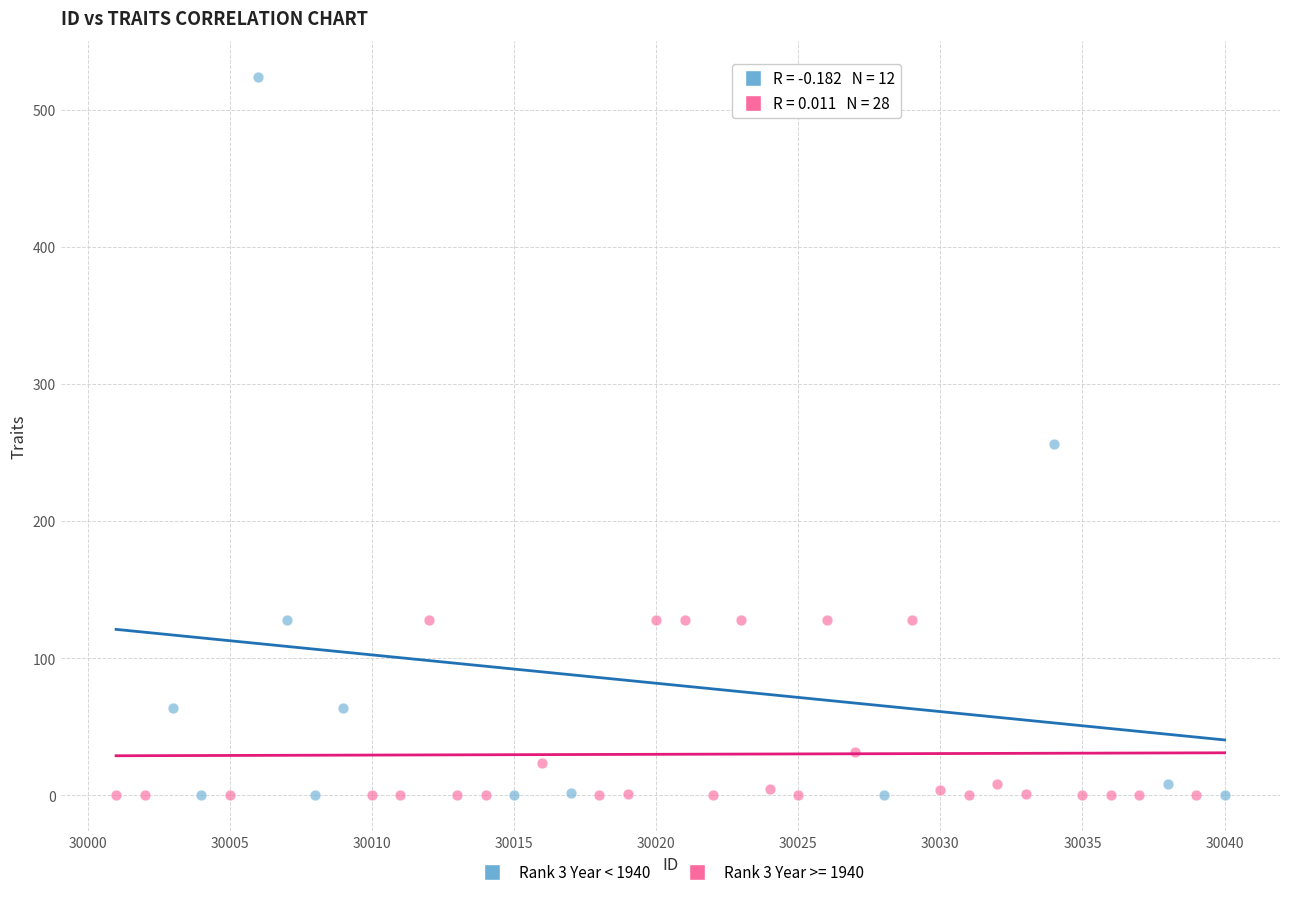

Which series reaches the maximum Y coordinate?

Rank 3 Year < 1940